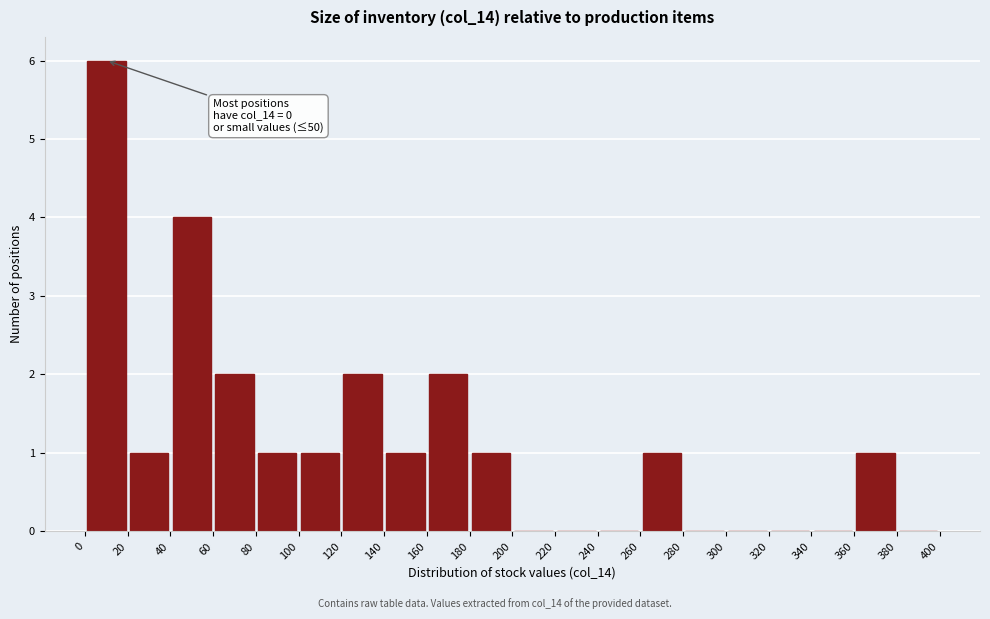

Over which range of the x-axis is the bar tallest?

0 to 20